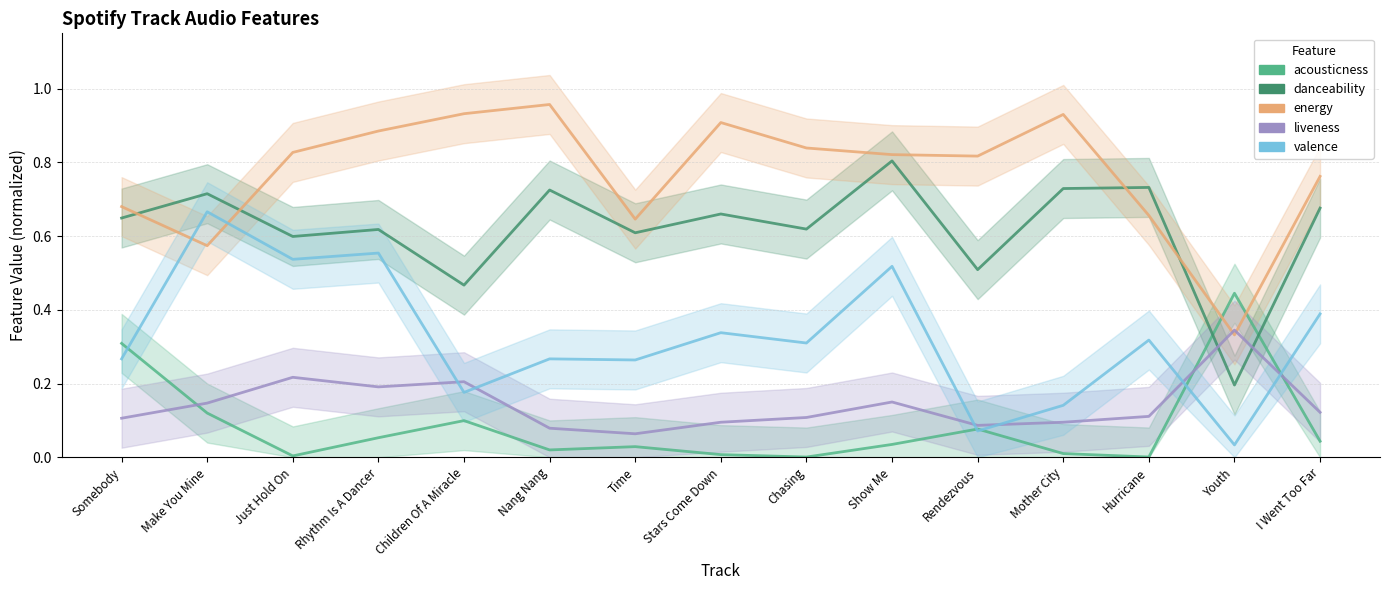

Rank the series at Somebody from lowest to highest value.

liveness, valence, acousticness, danceability, energy